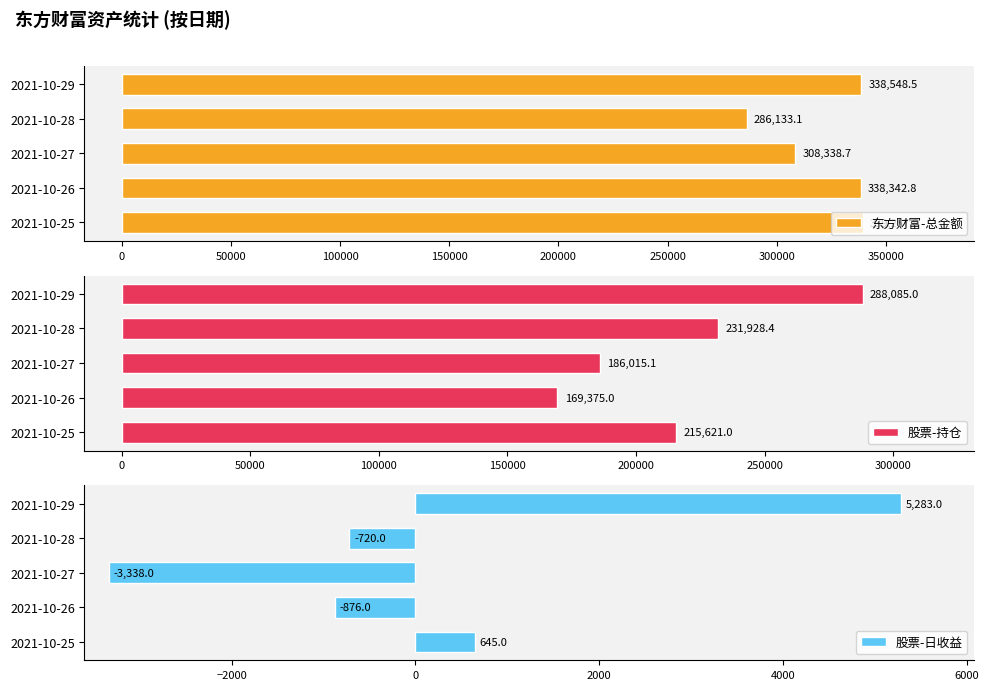

What is the highest value of the 东方财富-总金额 series?

339257.8